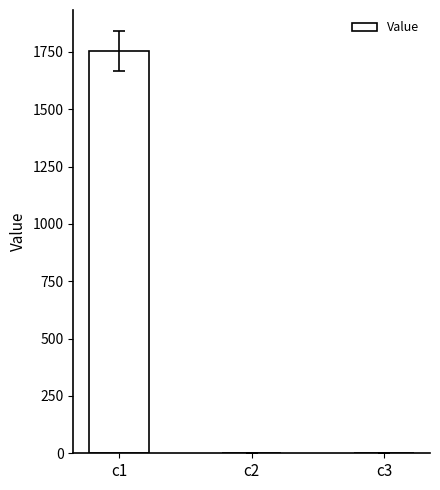

What is the greatest value displayed?

1753.1